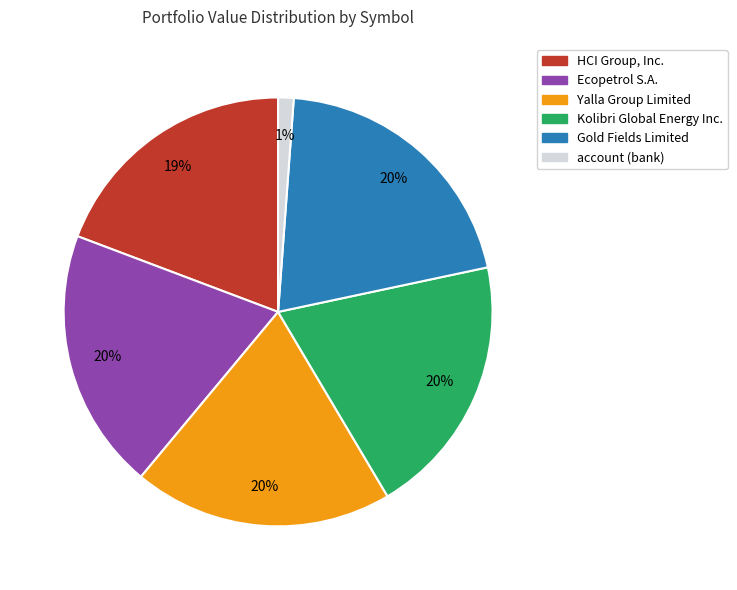

To the nearest percent, what is the difference between the largest and smallest slice percentages?

19%